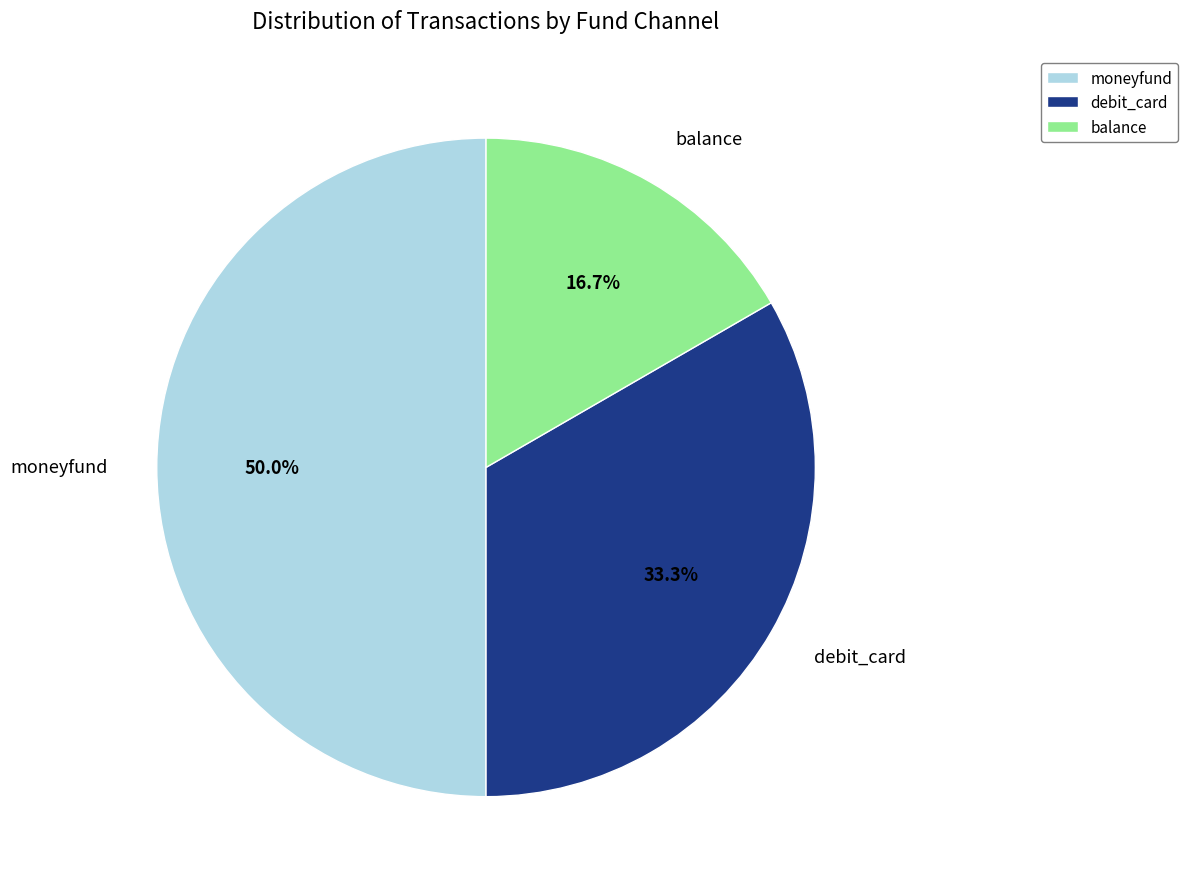

How much of the chart is everything except moneyfund?

50.0%